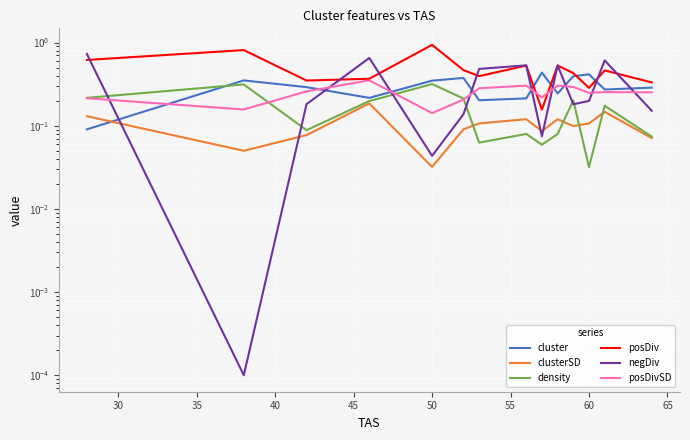

True or false: cluster and posDivSD intersect in this chart.

True